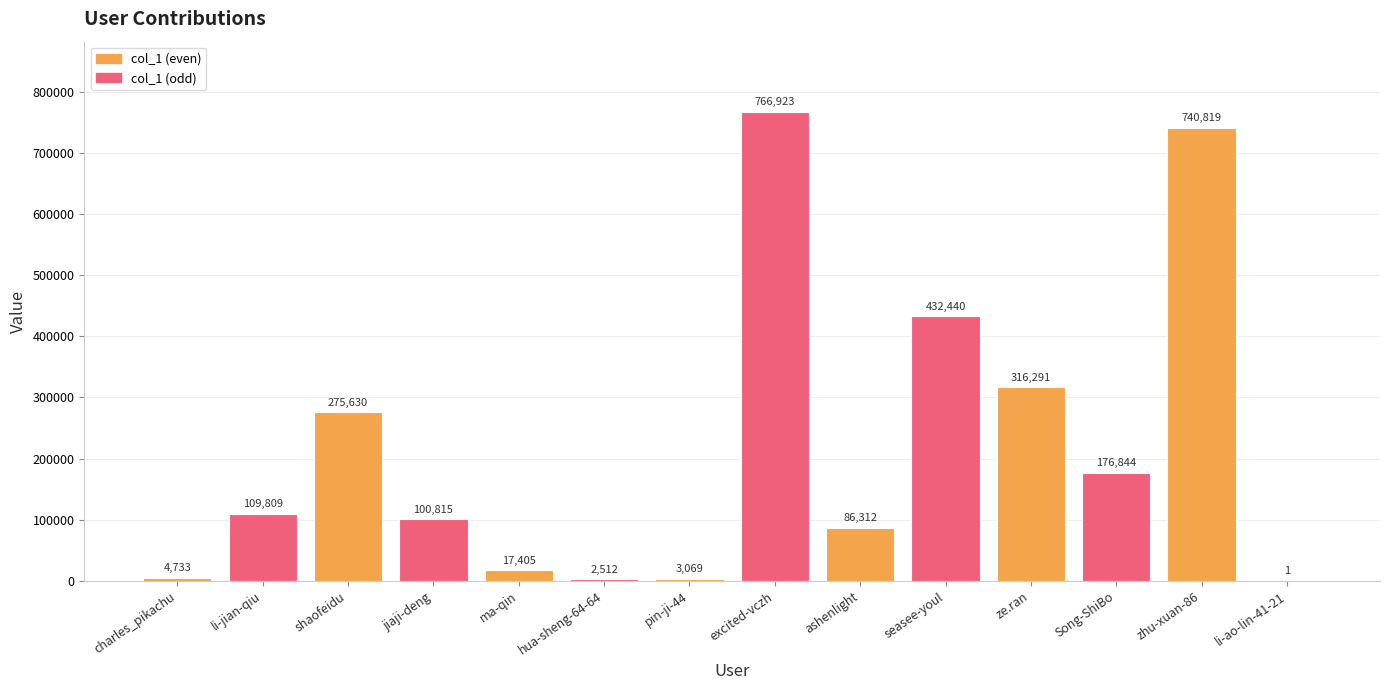

Where is the data nearest to the value 383462?

seasee-youl